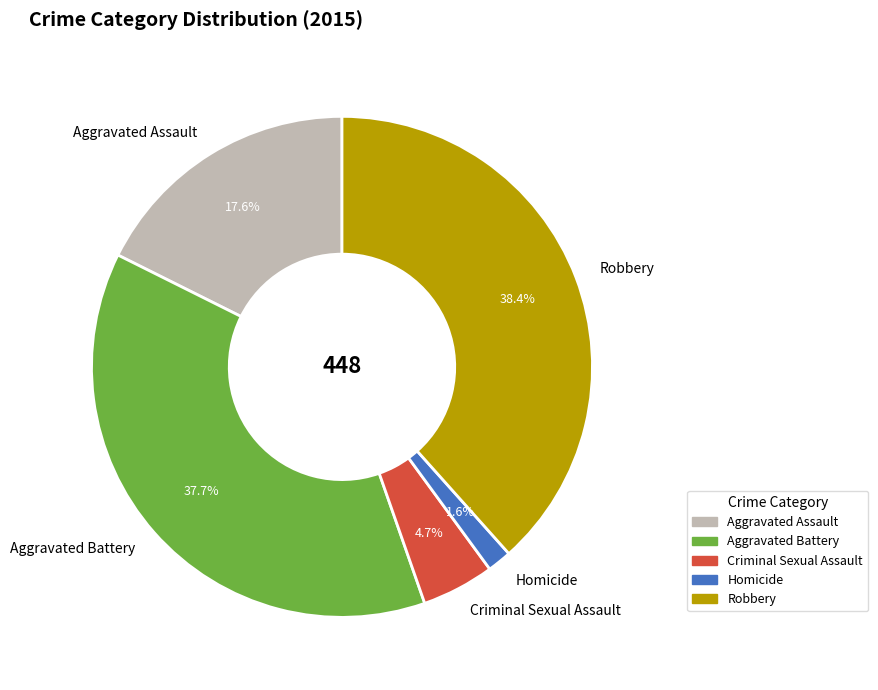

Is Homicide the majority of the pie?

No